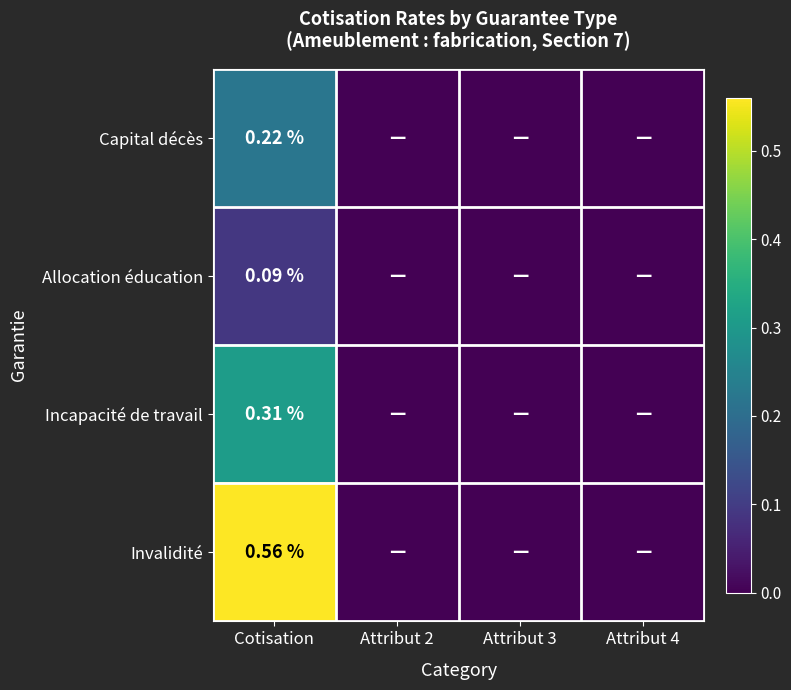

Rank the series by their maximum value, from highest to lowest.

Invalidité, Incapacité de travail, Capital décès, Allocation éducation